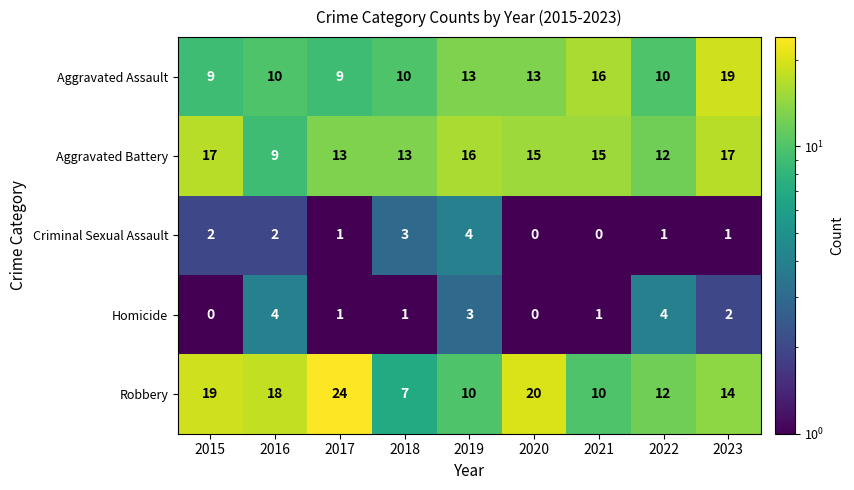

The Homicide series shows 0 at 2018. True or false?

False